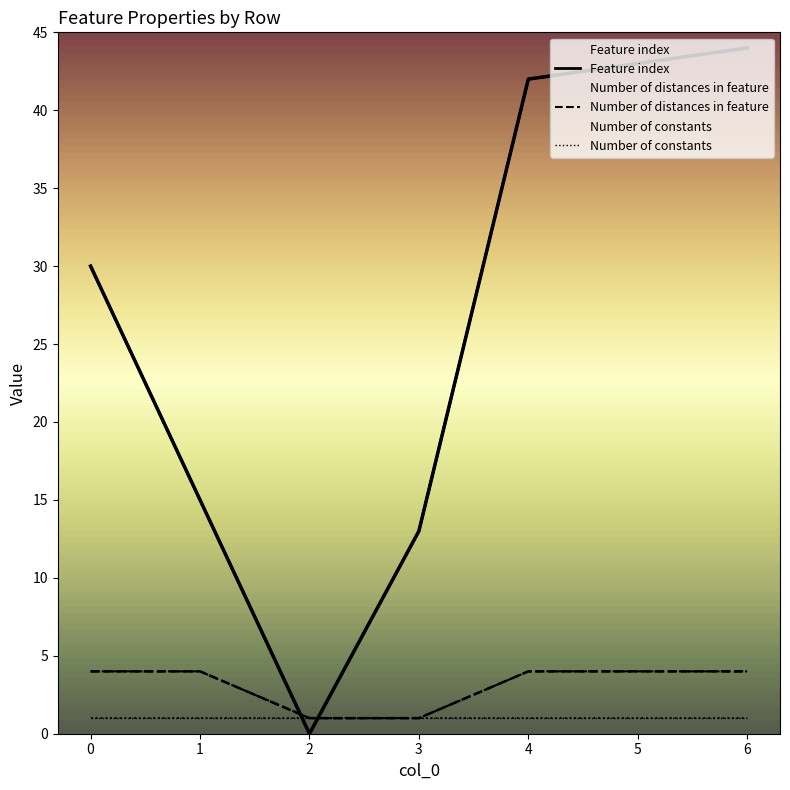

At which label does Number of distances in feature reach its minimum?

2